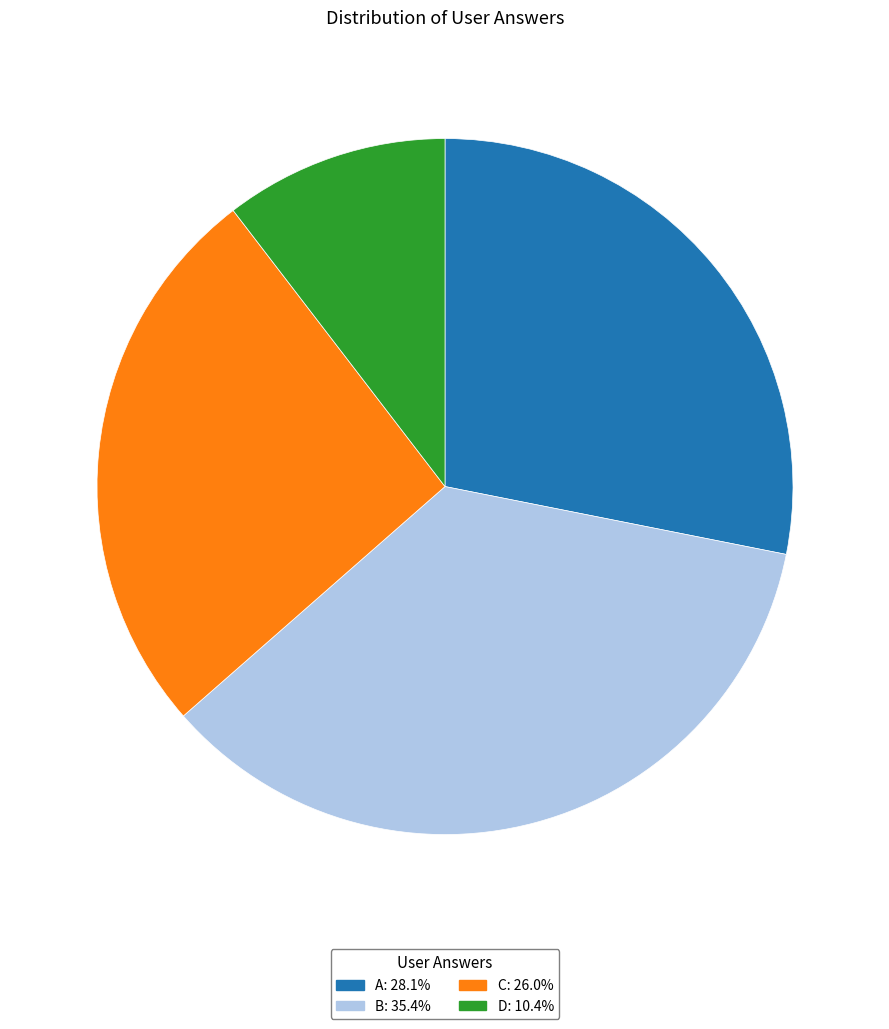

Does any single category account for the majority?

No